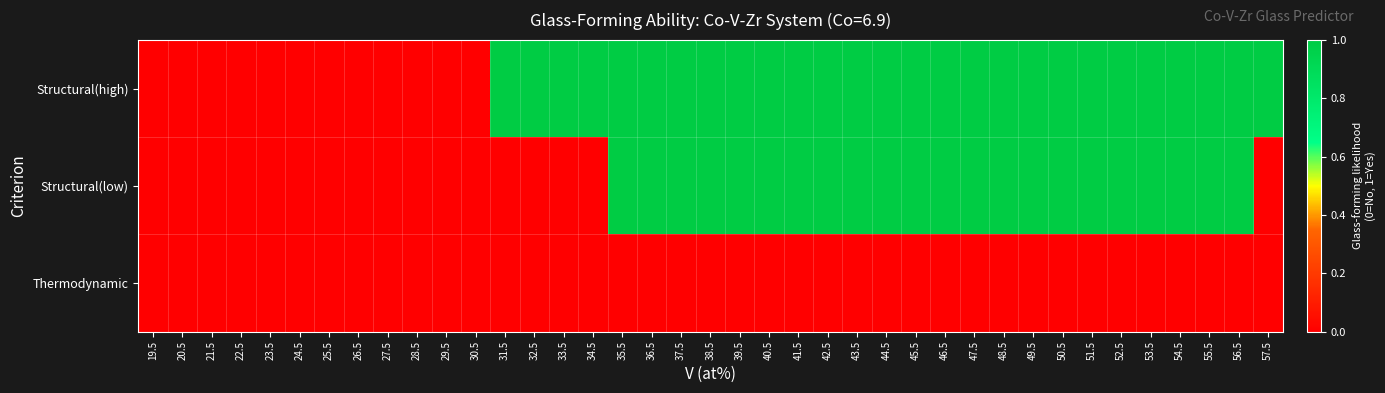

Rank the series at 54.5 from lowest to highest value.

Thermodynamic, Structural(high), Structural(low)